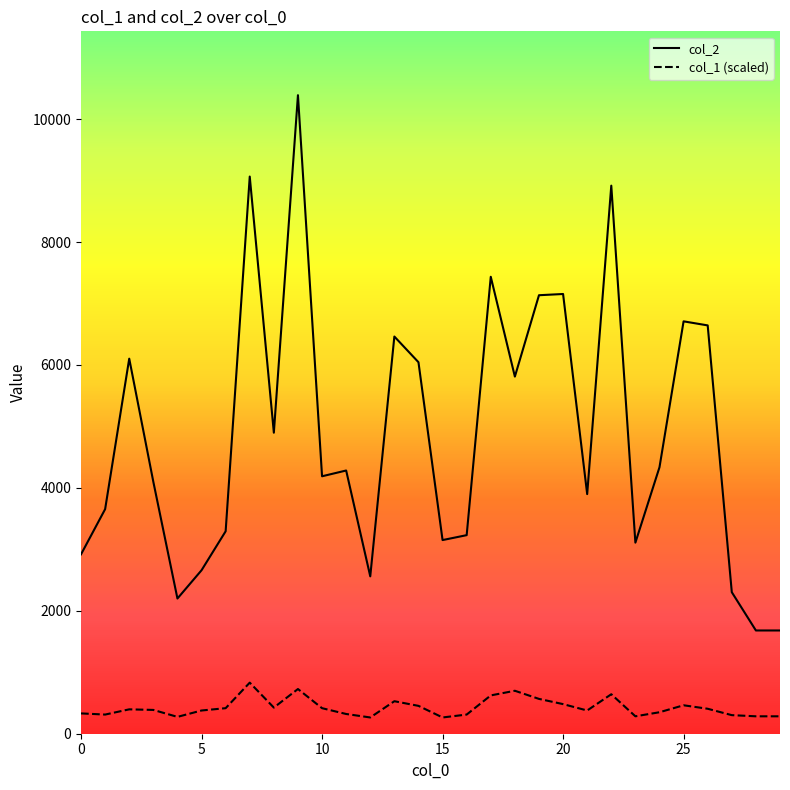

What is the greatest value displayed?

10390.0